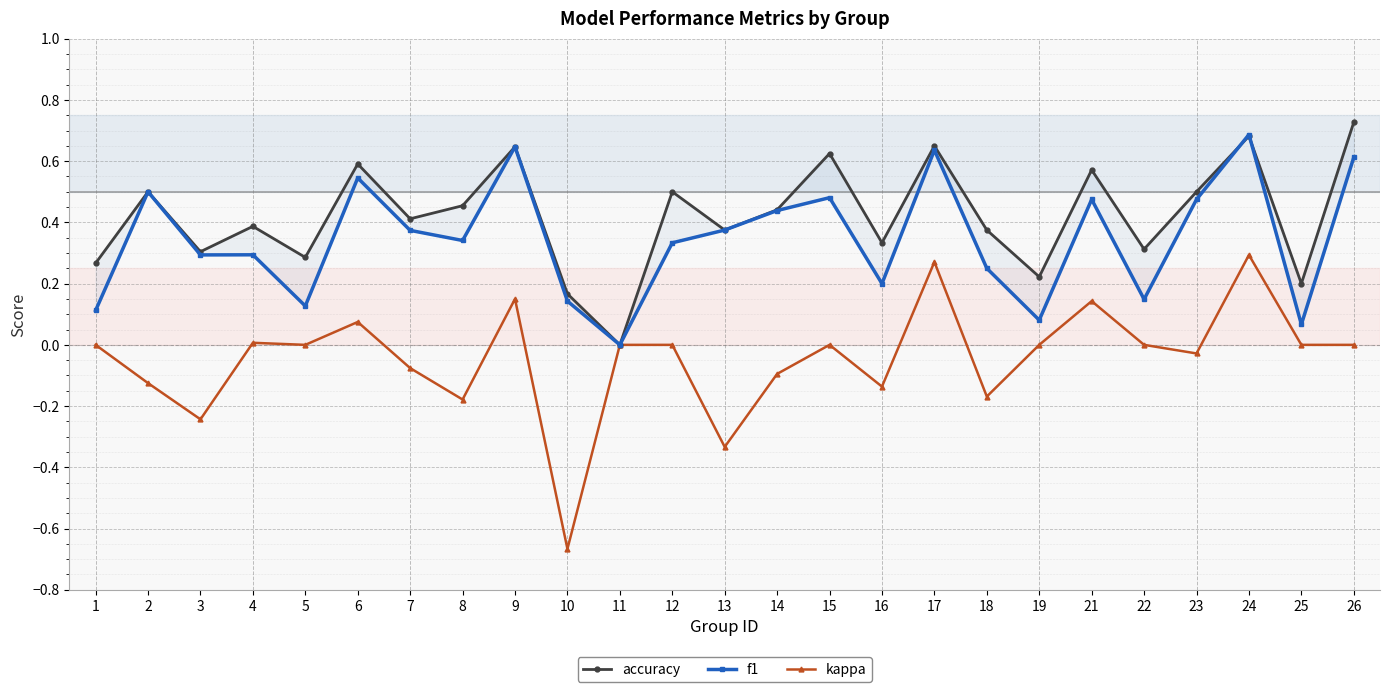

Which category has the highest value across all series?

26